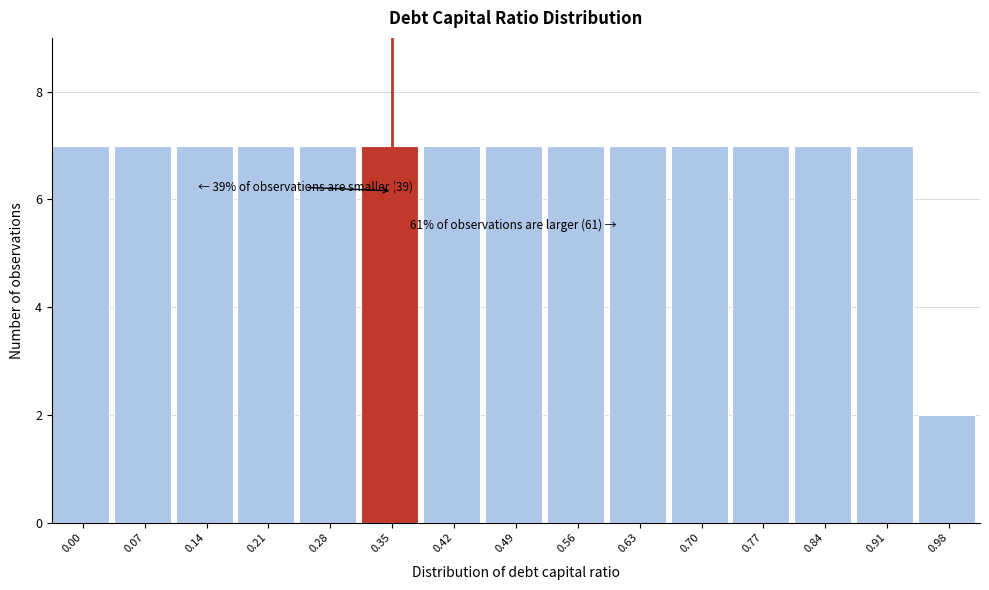

Reading right to left, transcribe all the data shown in this chart.

2	7	7	7	7	7	7	7	7	7	7	7	7	7	7